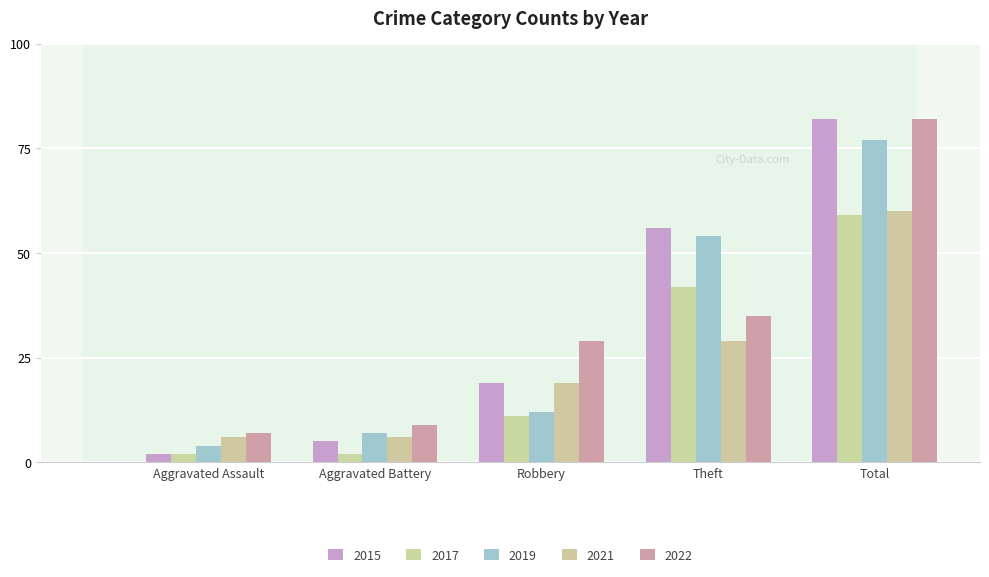

Which category has the lowest value across all series?

Aggravated Assault